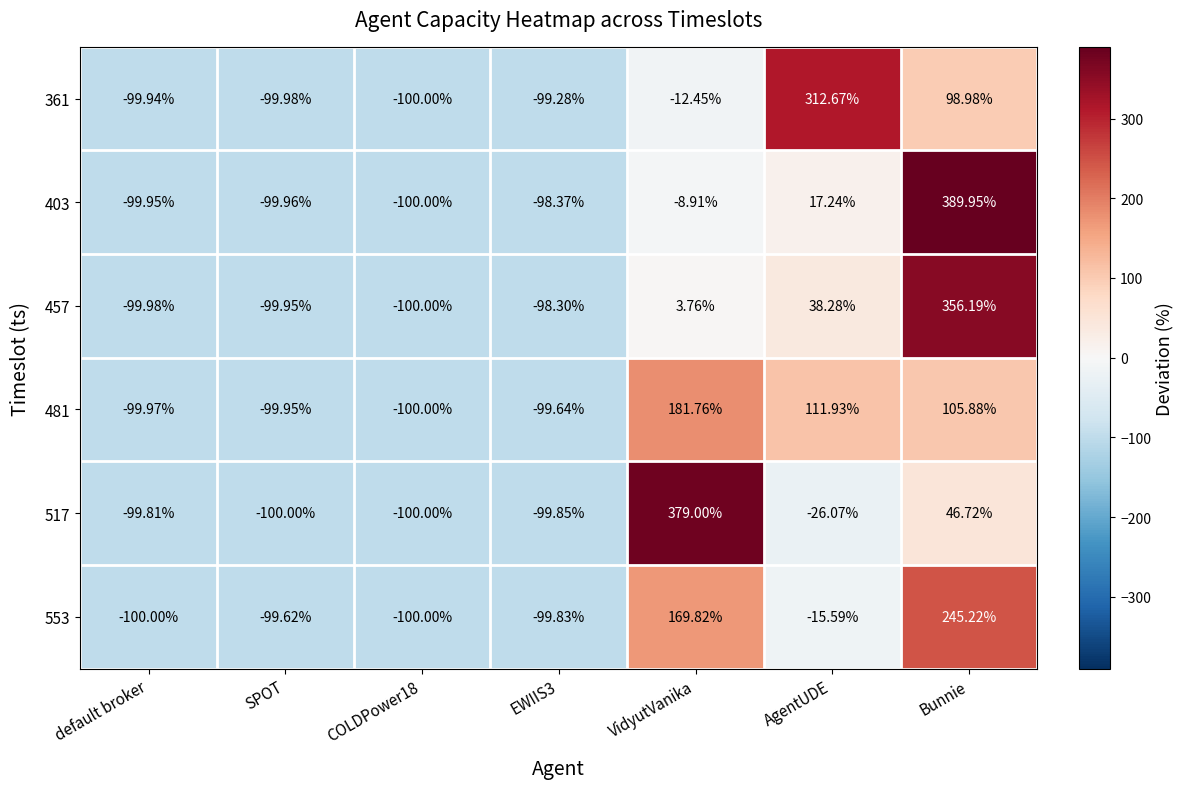

Where is 457 nearest to the value 128?

AgentUDE